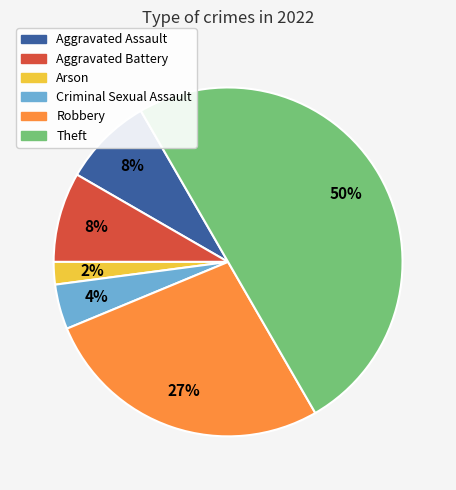

What is the largest slice in the pie chart?

Theft